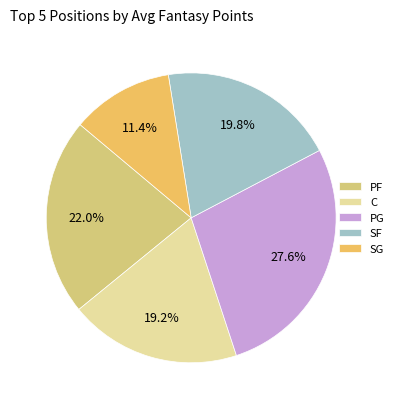

How many segments does this pie chart have?

5